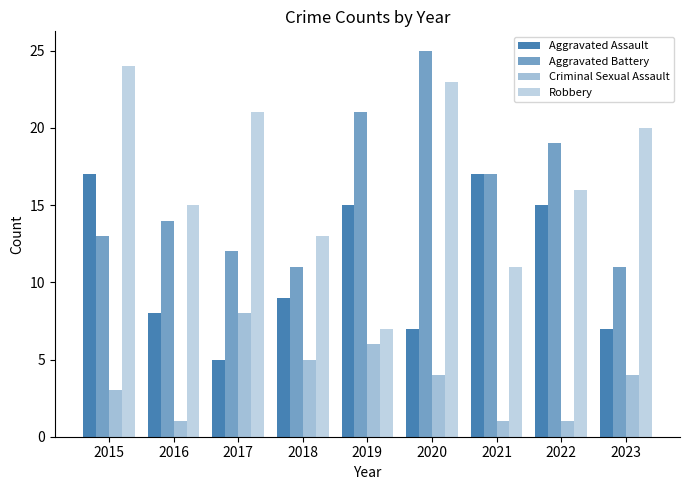

Is it true that Aggravated Assault equals 8 at 2016?

True